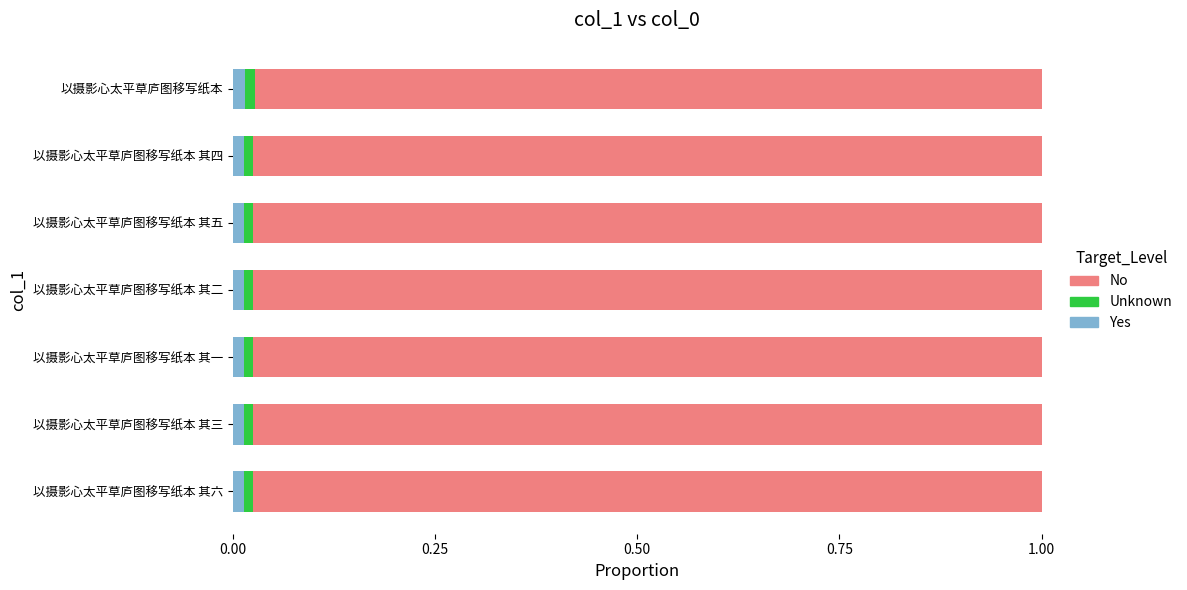

How many distinct data groups are displayed?

3